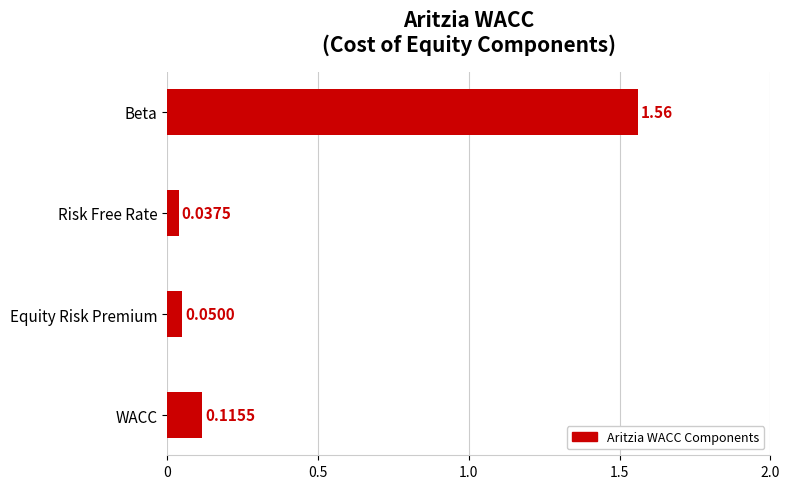

Which category has the highest value across all series?

Beta